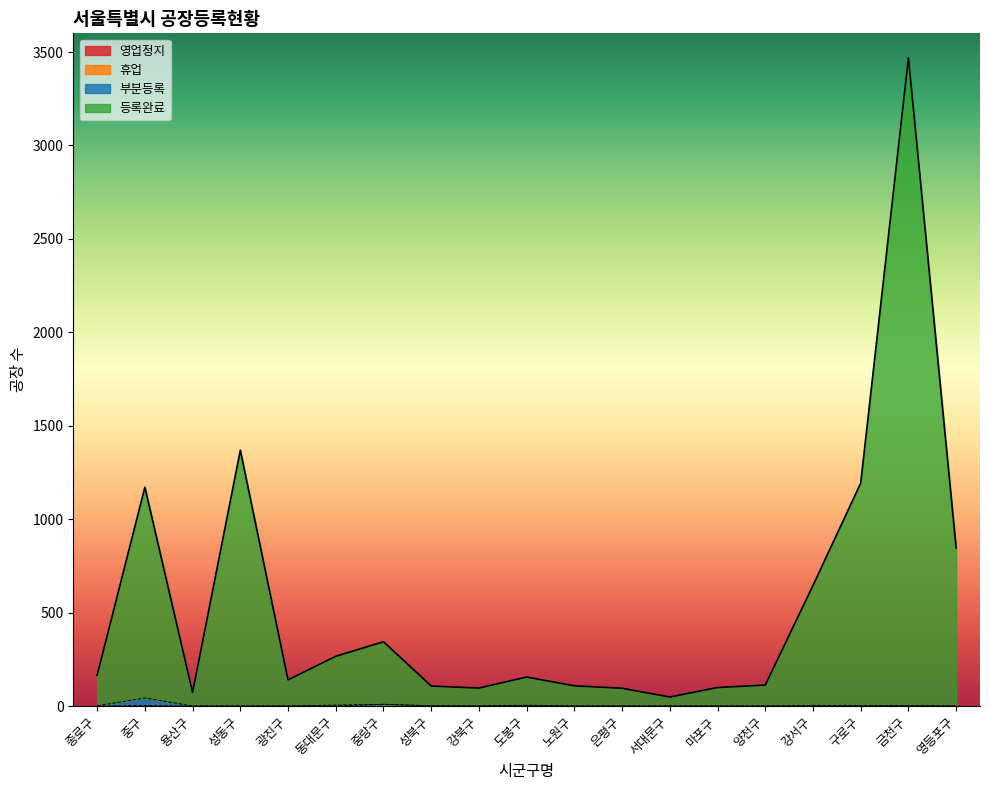

How many interior local valleys does the 휴업 series have?

1